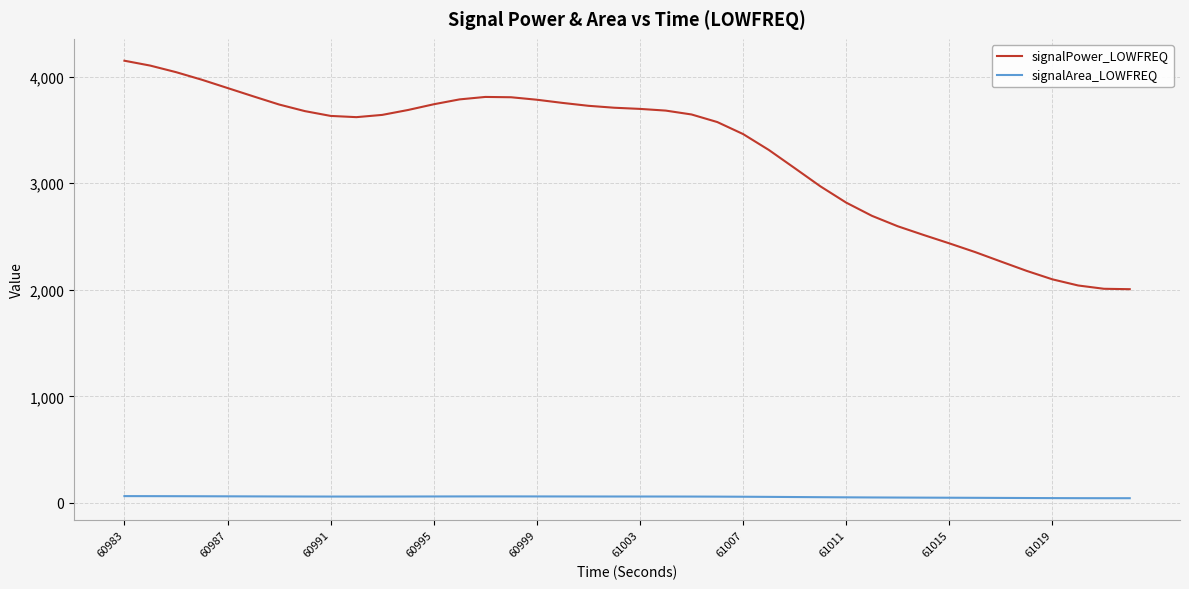

What is the minimum value for signalPower_LOWFREQ?

2005.9